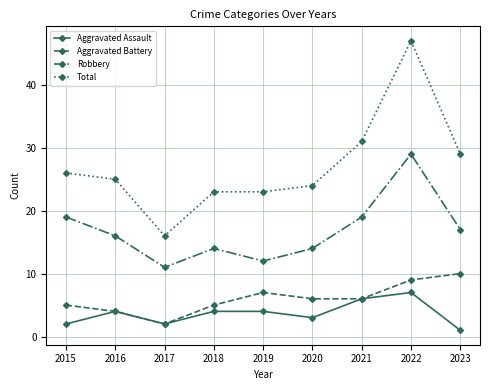

True or false: Robbery and Aggravated Assault cross at least once.

False